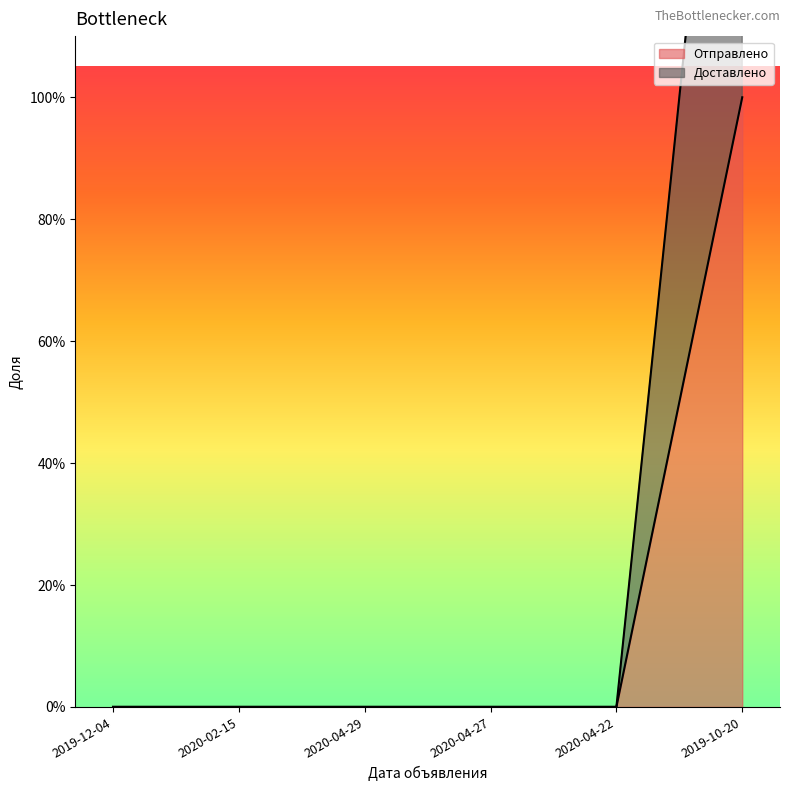

What is the spread (max minus min) of values at 2019-10-20?

1